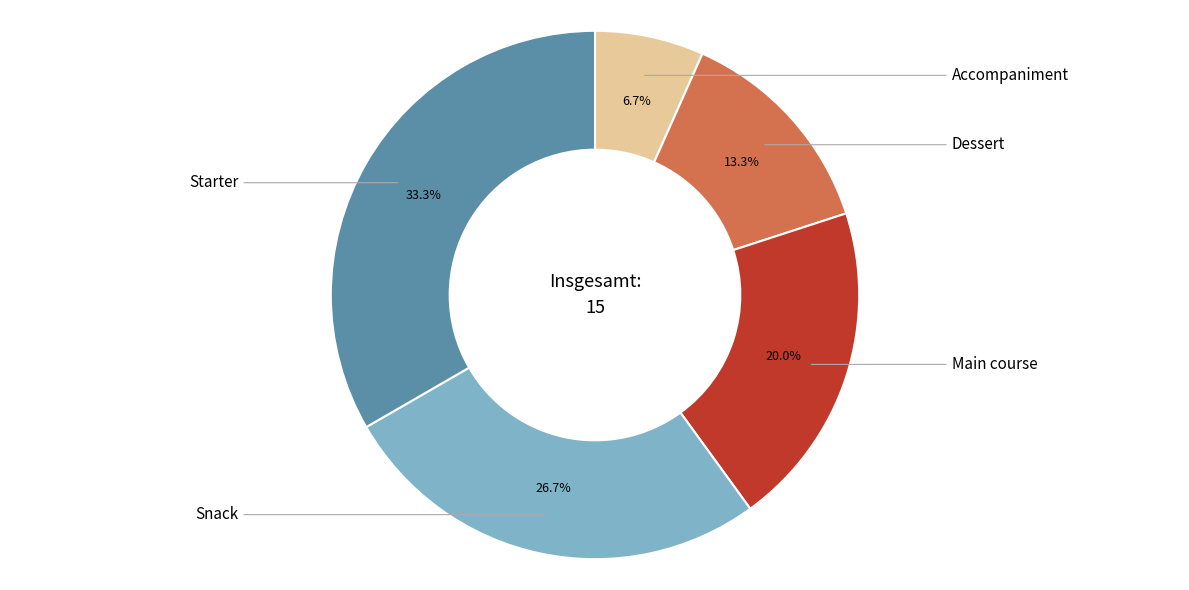

To the nearest percent, what percentage of the pie is Accompaniment?

7%